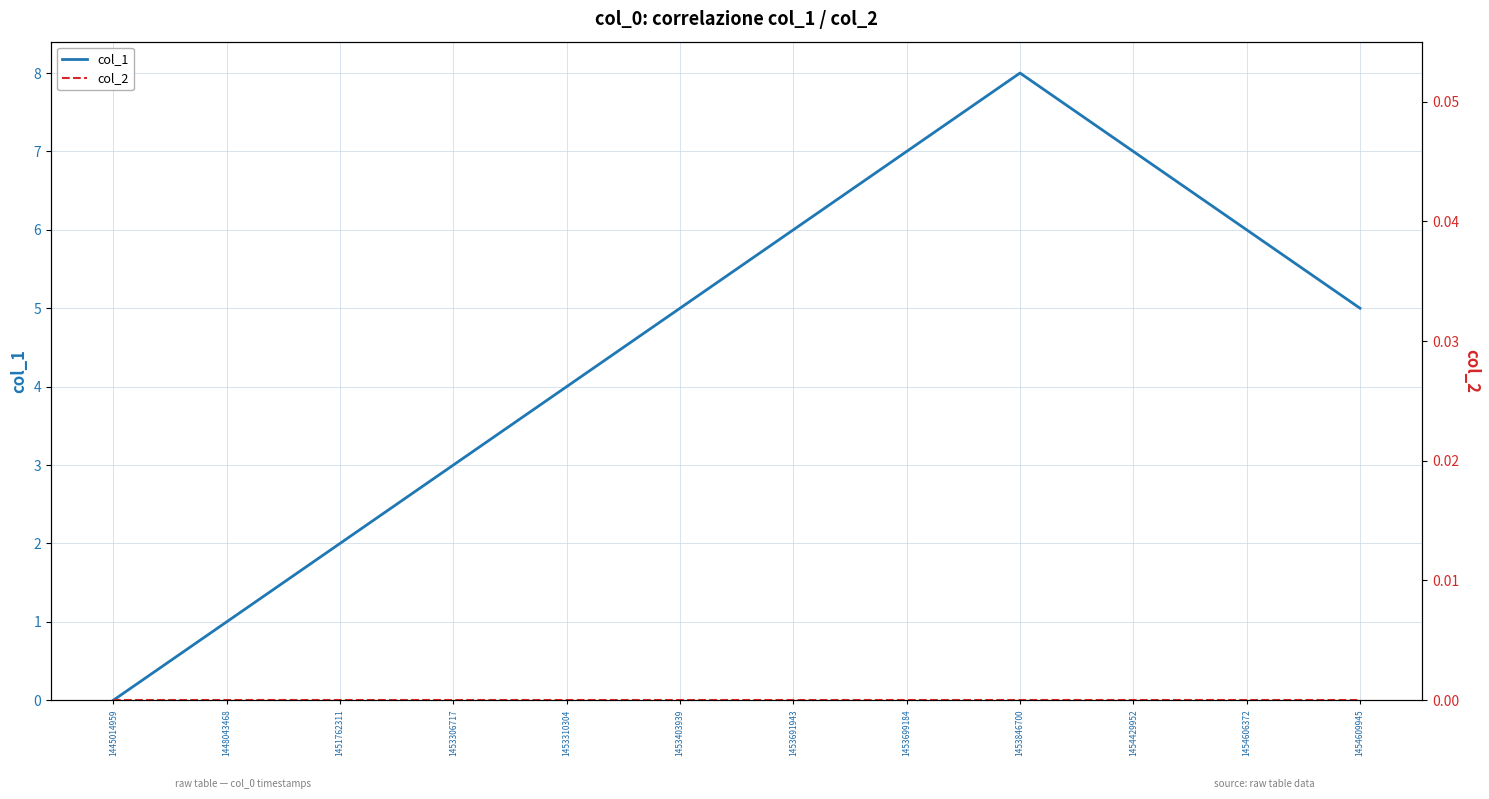

Is this an area chart (filled region under the line)?

No